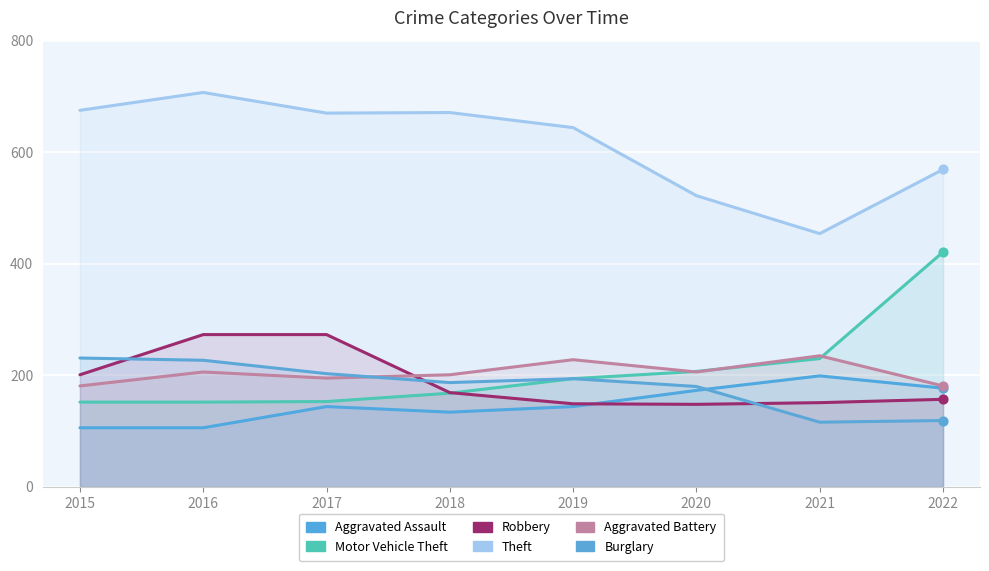

At which category is the sum across all series the highest?

2016